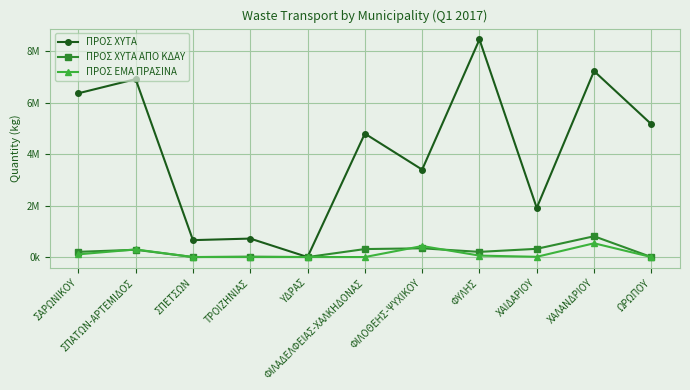

How many interior local valleys does the ΠΡΟΣ ΕΜΑ ΠΡΑΣΙΝΑ series have?

1